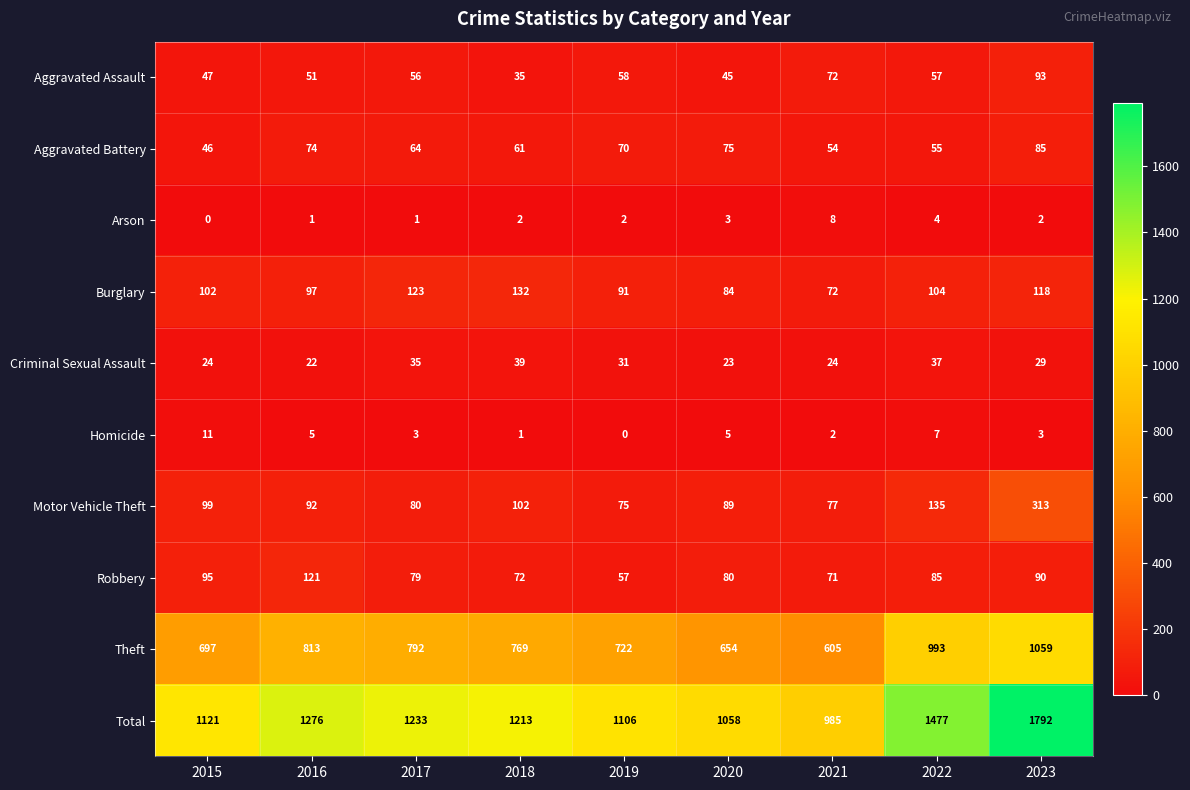

At how many categories does at least one series exceed 12?

9